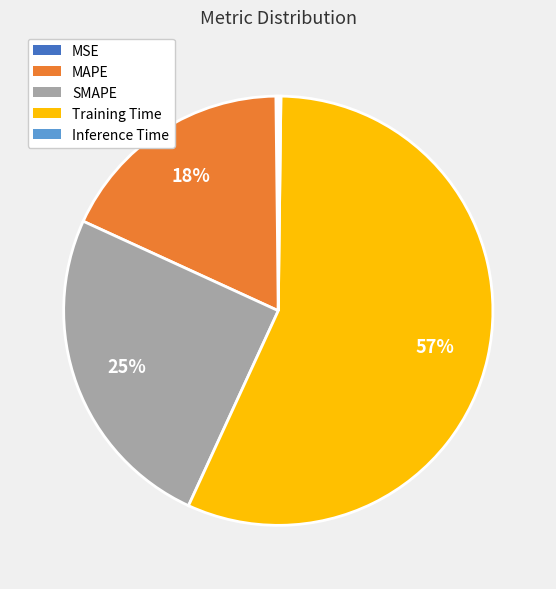

To the nearest percent, what portion does Training Time represent?

57%